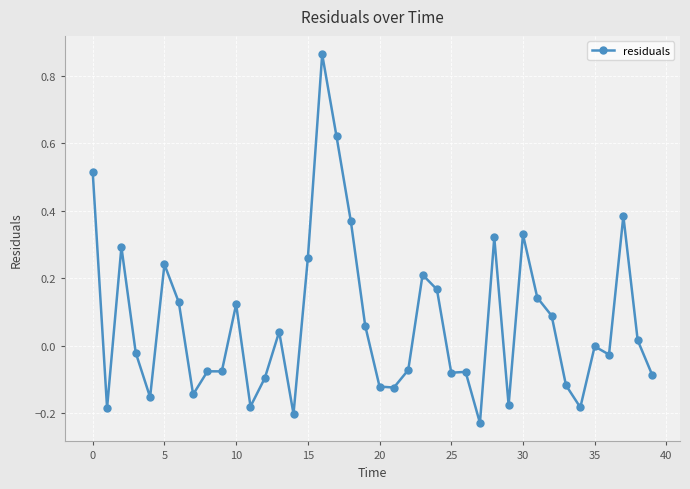

What is the difference between the second highest and second lowest values?

0.8